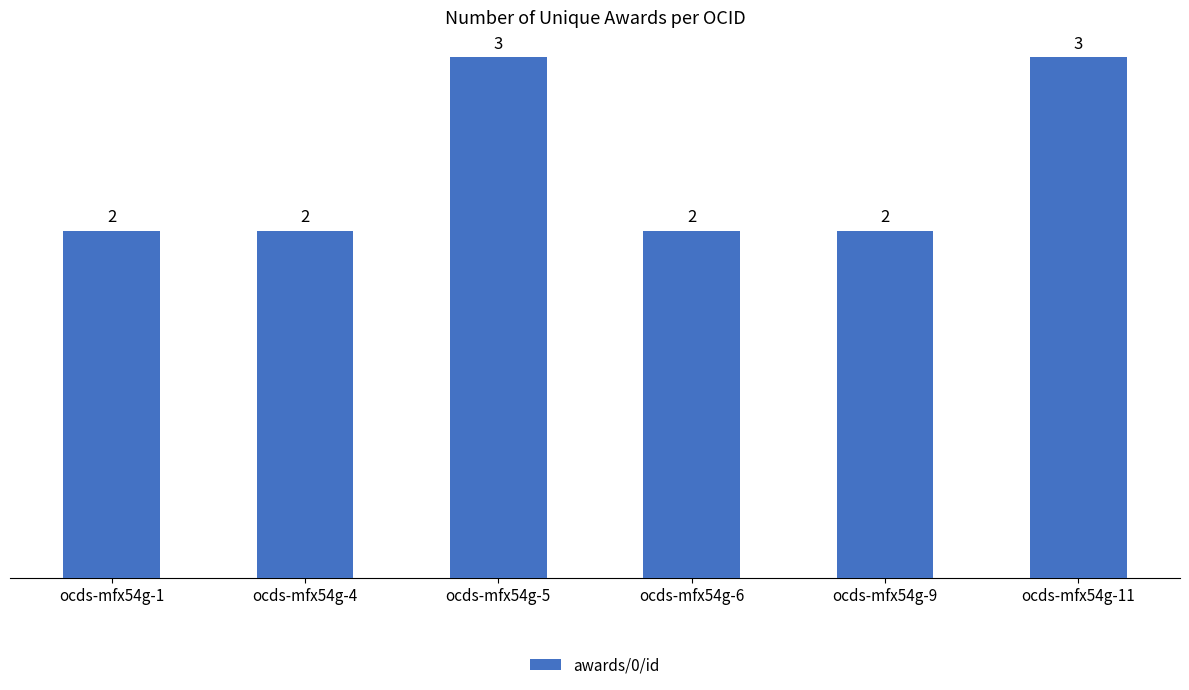

What is the maximum value shown in the chart?

3